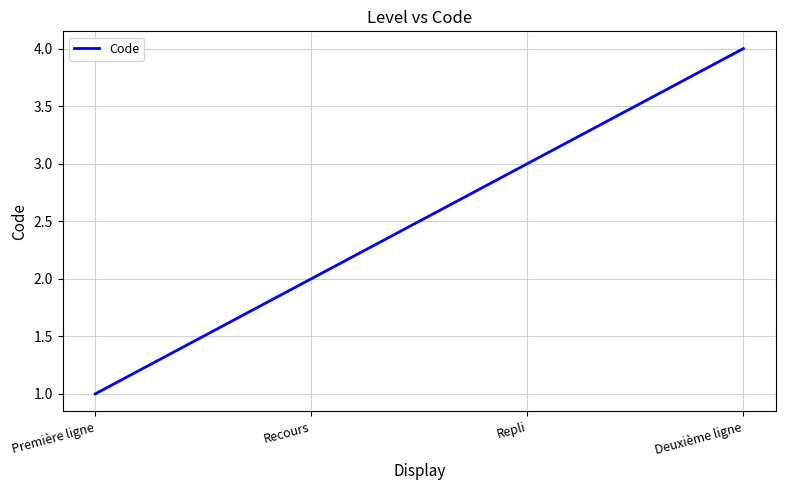

What is the maximum value shown in the chart?

4